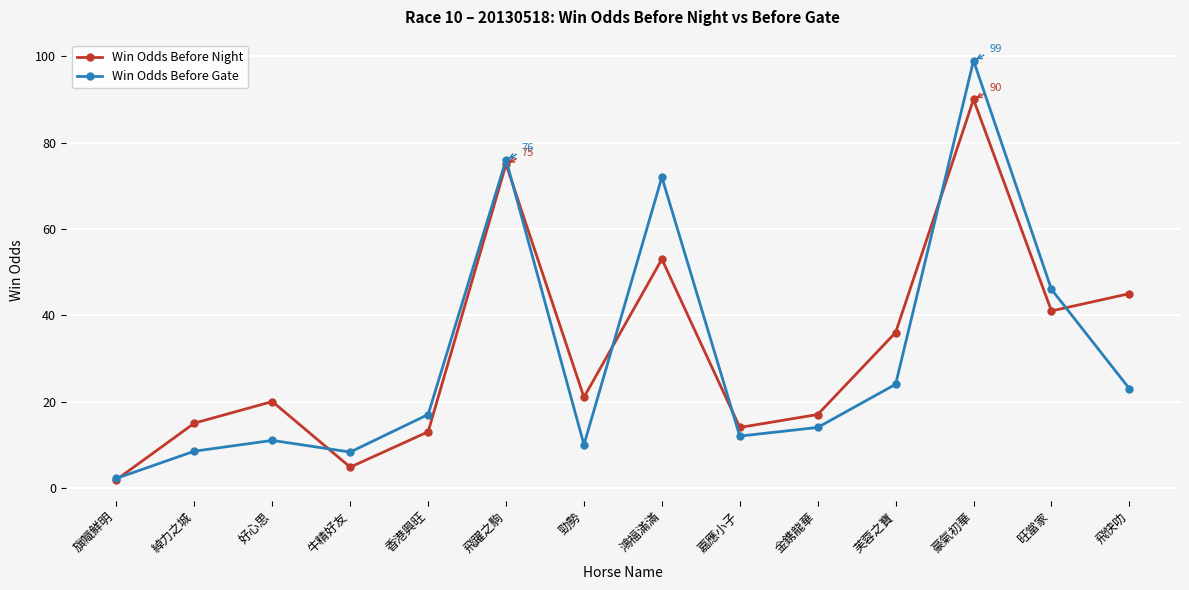

In Win Odds Before Gate, how many points are higher than both neighbors (excluding endpoints)?

4